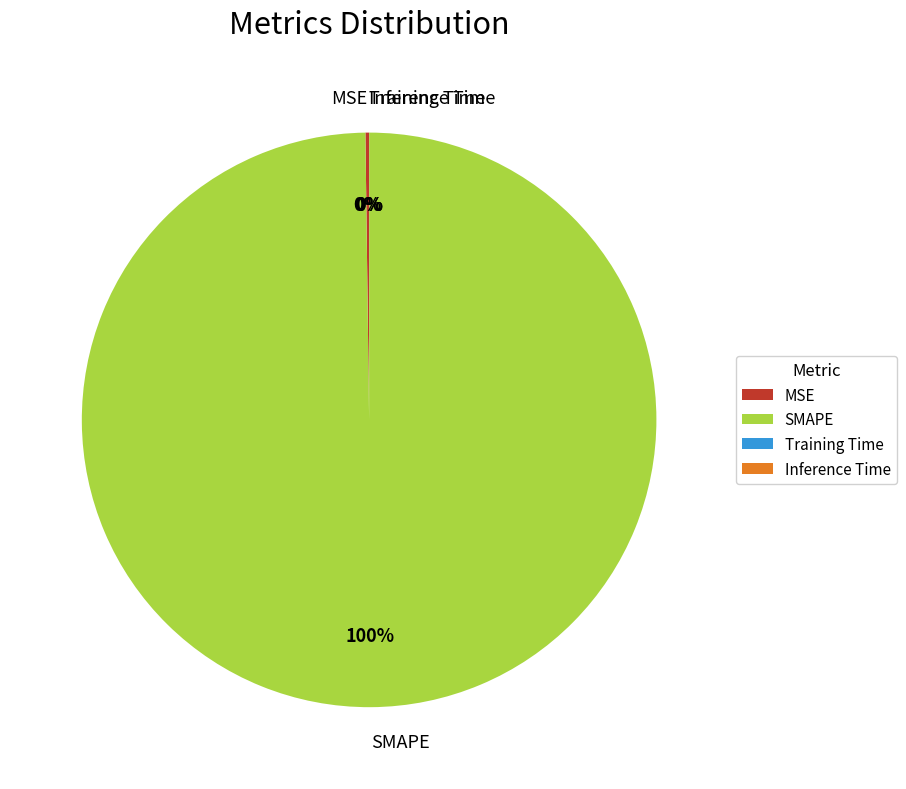

Does any single category account for the majority?

Yes